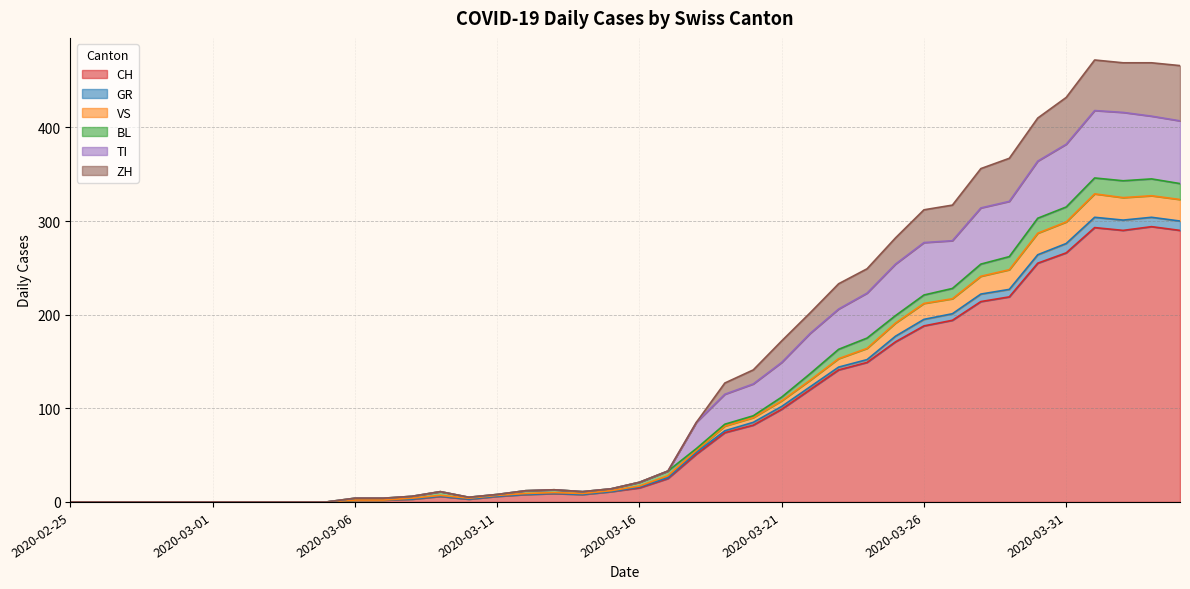

How many categories are shown in the chart?

40